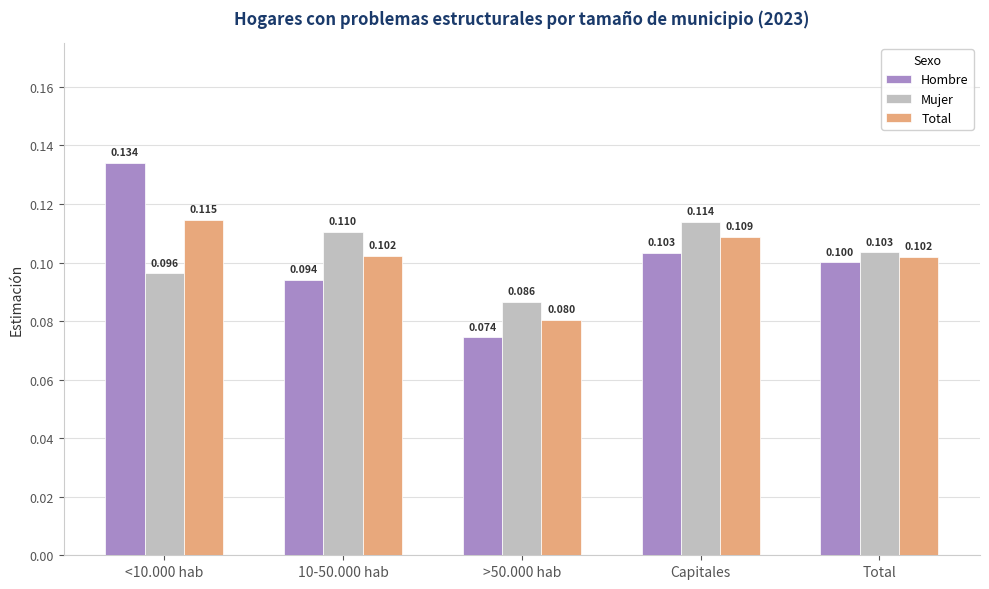

Which series has the largest total across all categories?

Mujer